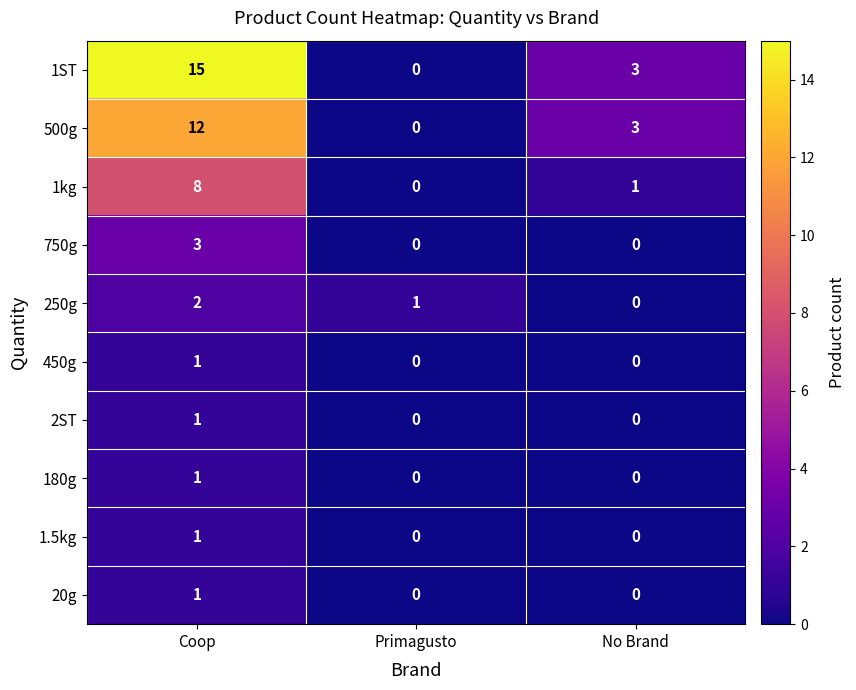

What is the total value across all series at Coop?

45